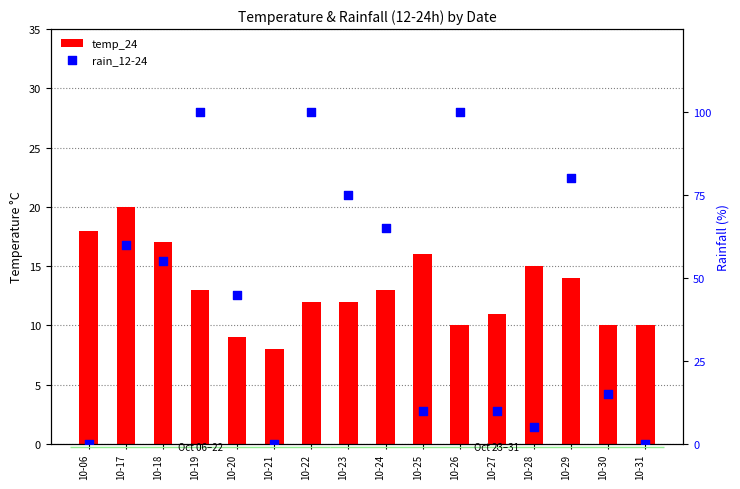

Which series has the widest spread of Y values?

rain_12-24